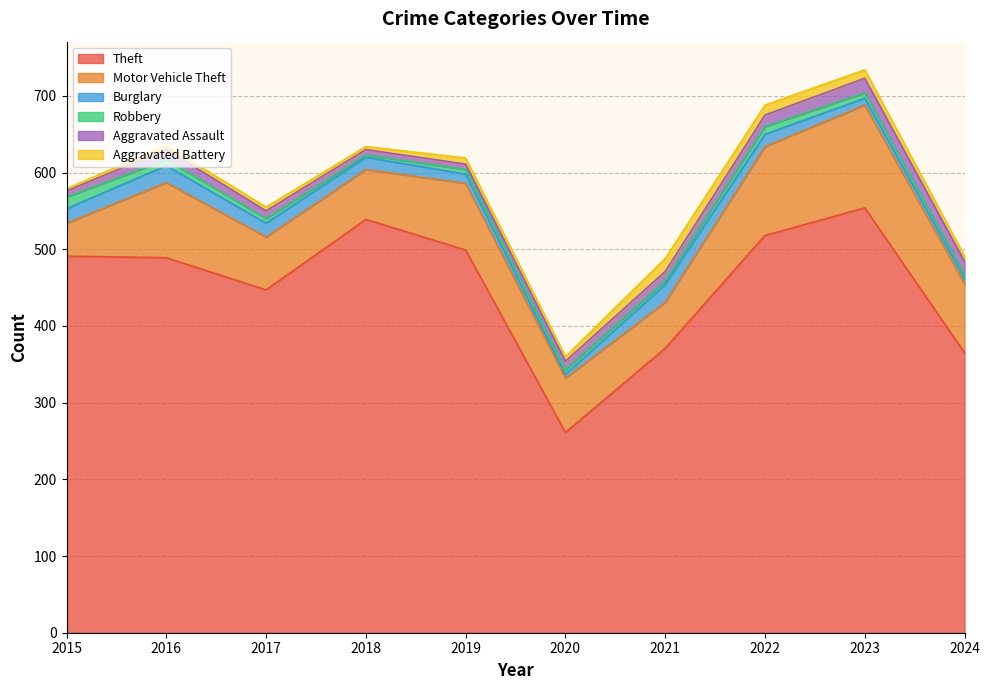

In Theft, how many points are lower than both neighbors (excluding endpoints)?

2